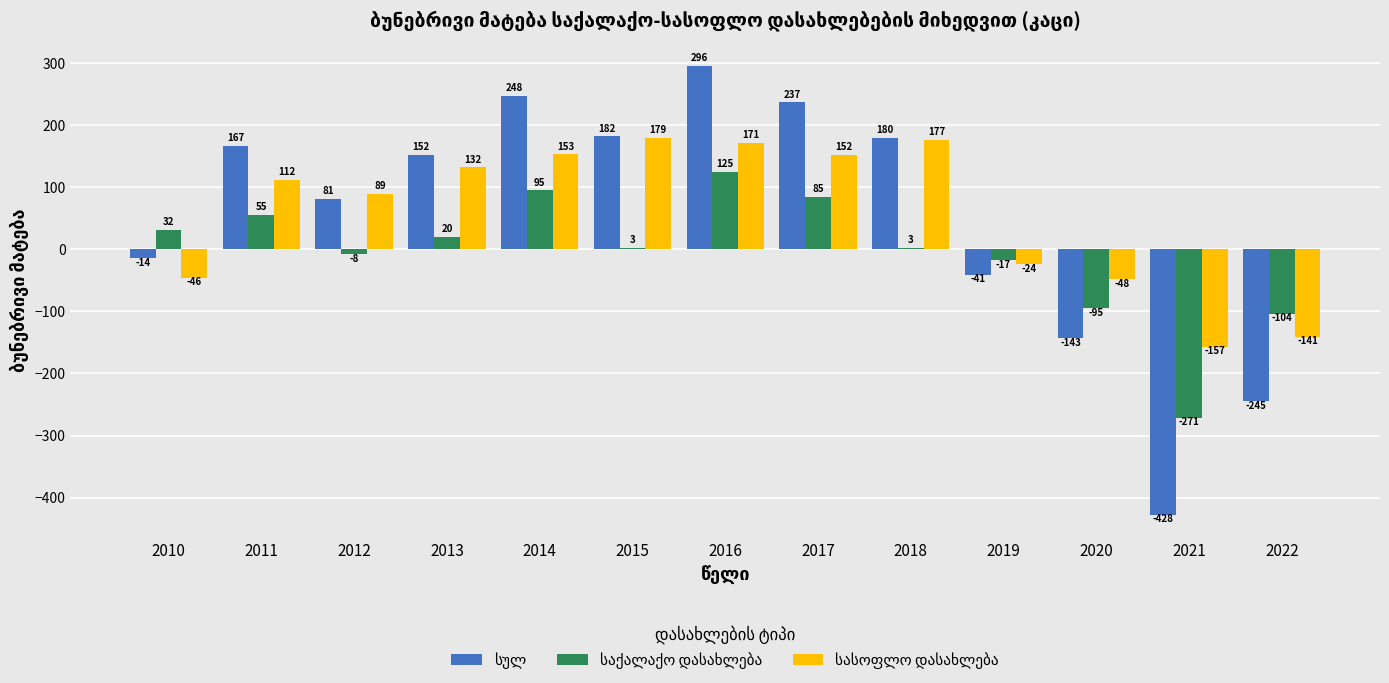

Which label corresponds to the smallest value in the chart?

2021